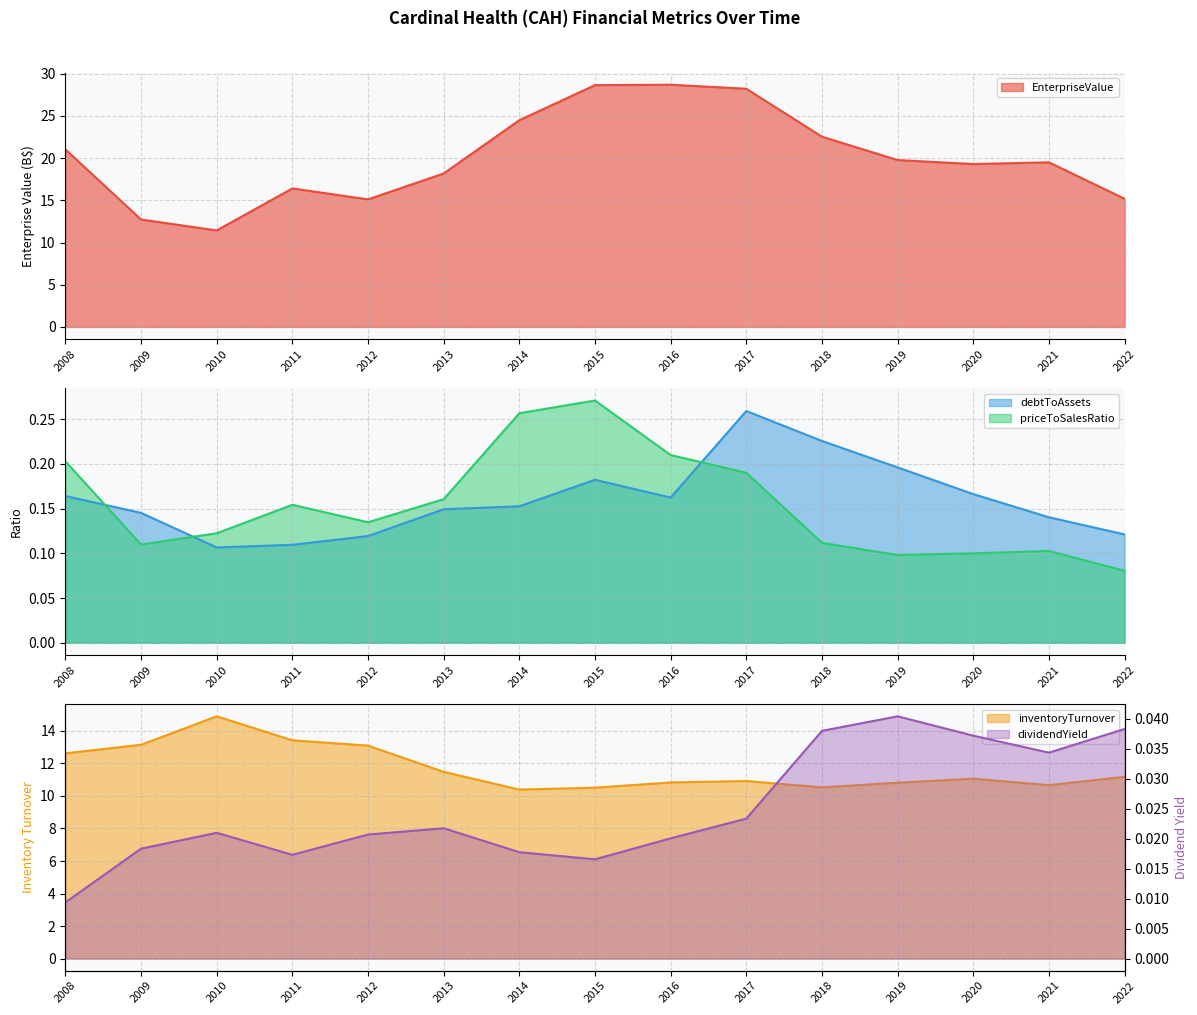

At which category does the chart reach its peak across all series?

2016